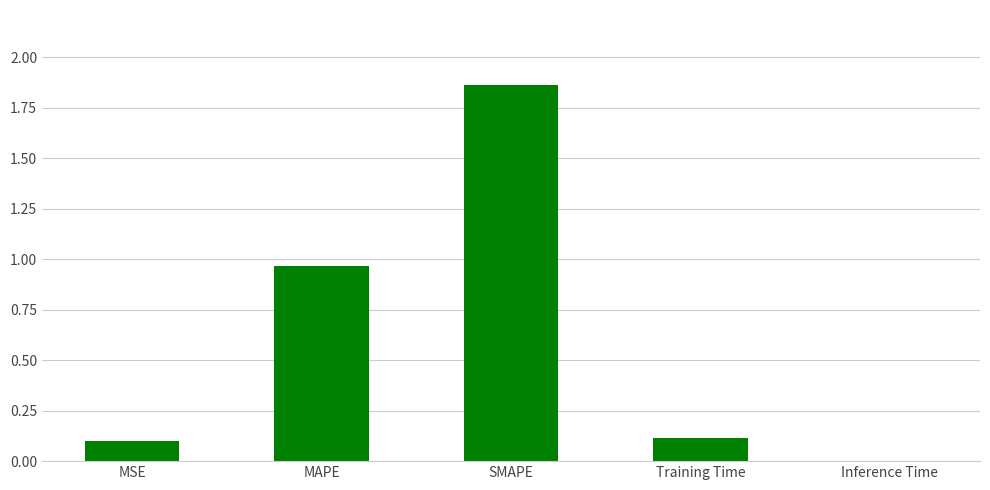

How many categories are shown in the chart?

5